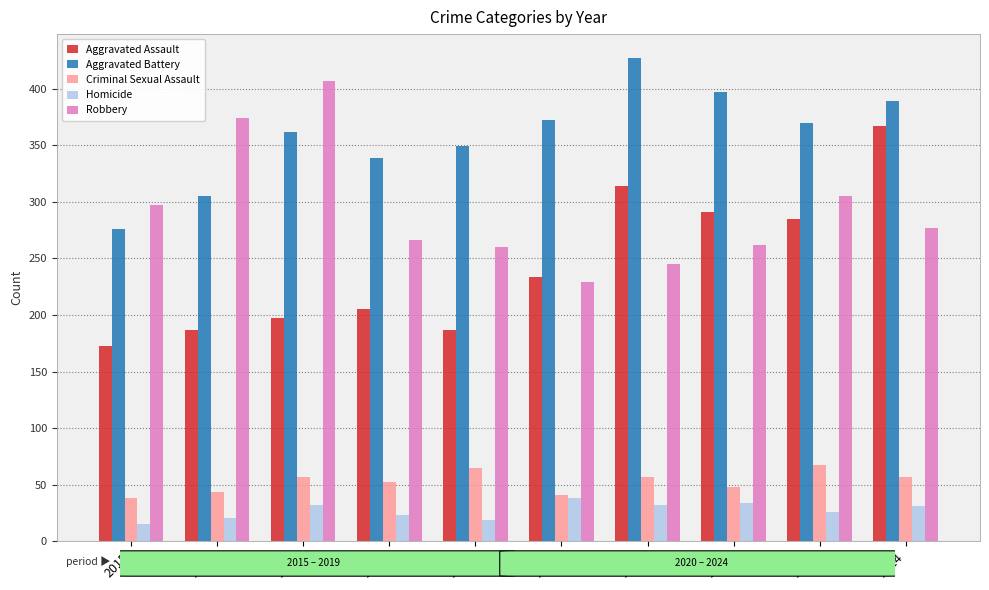

What is the spread (max minus min) of values at 2016?

353